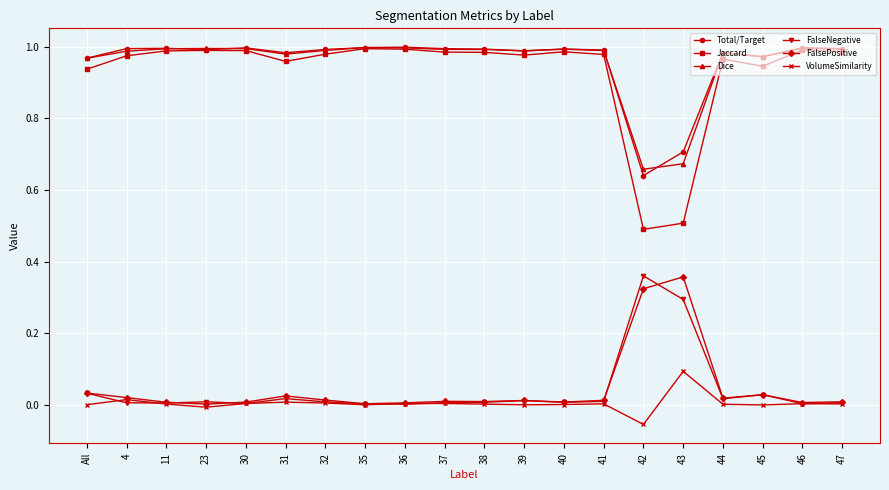

The Dice series shows 1.7 at 31. True or false?

False